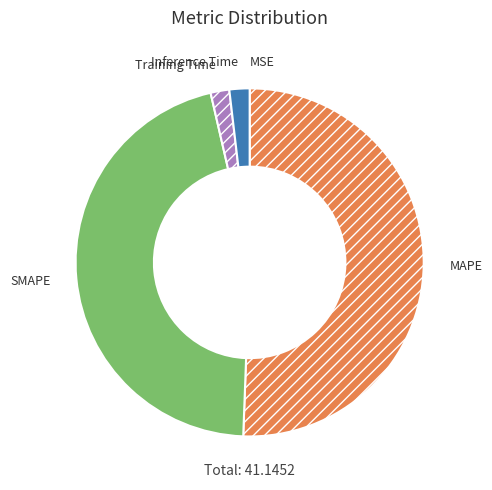

Is it true that MAPE is 51% of the pie?

True